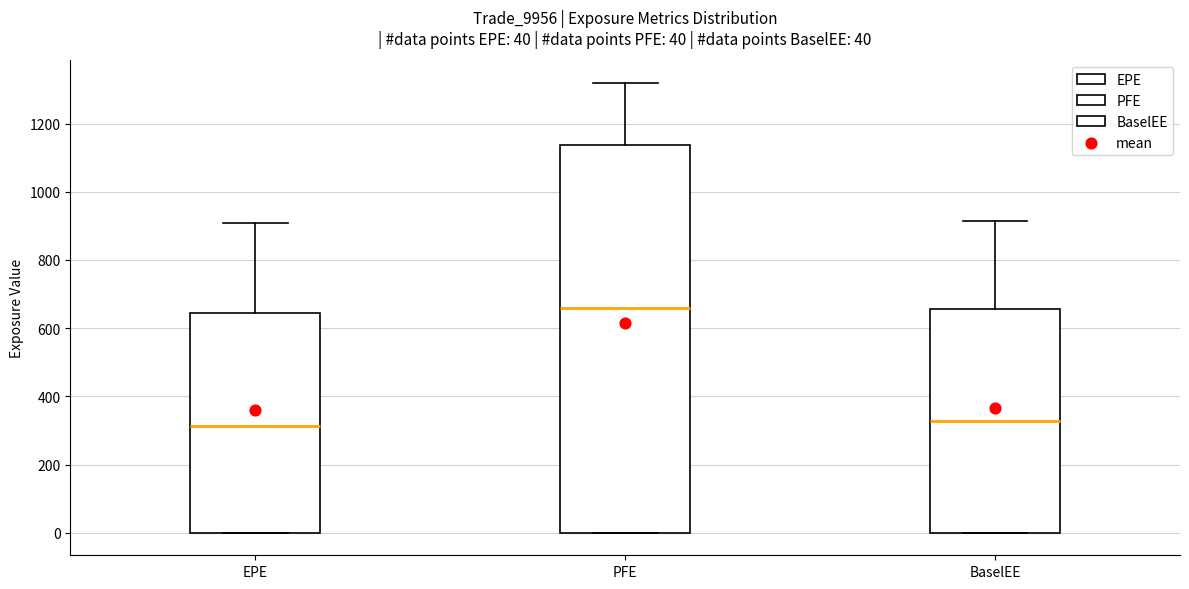

Comparing the boxes themselves (not the whiskers), which one is the tallest?

PFE